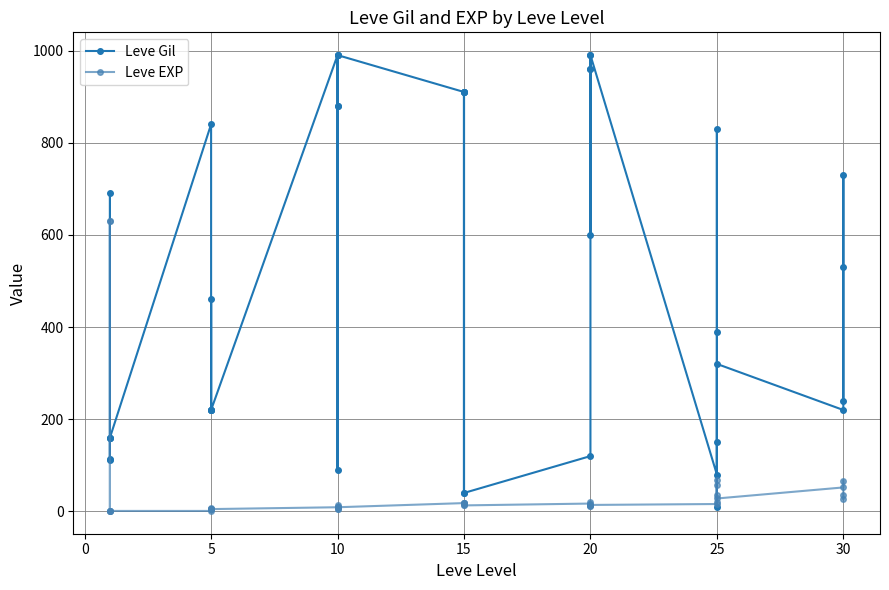

How many categories are shown in the chart?

40